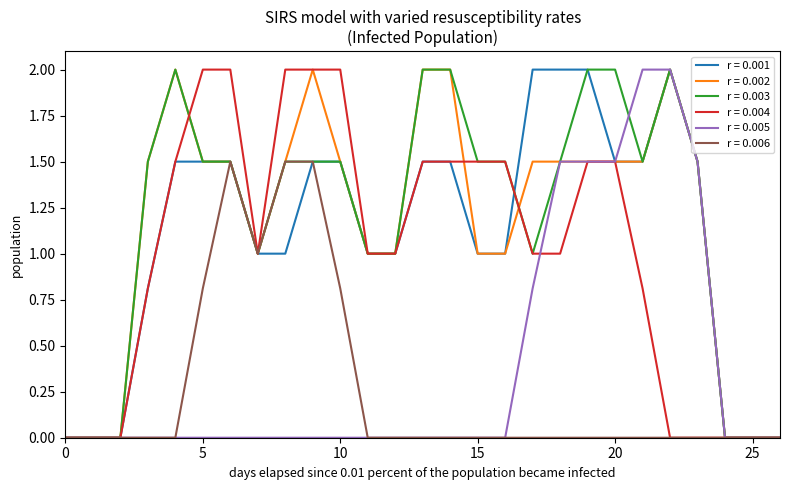

What is the maximum value for r = 0.002?

2.0